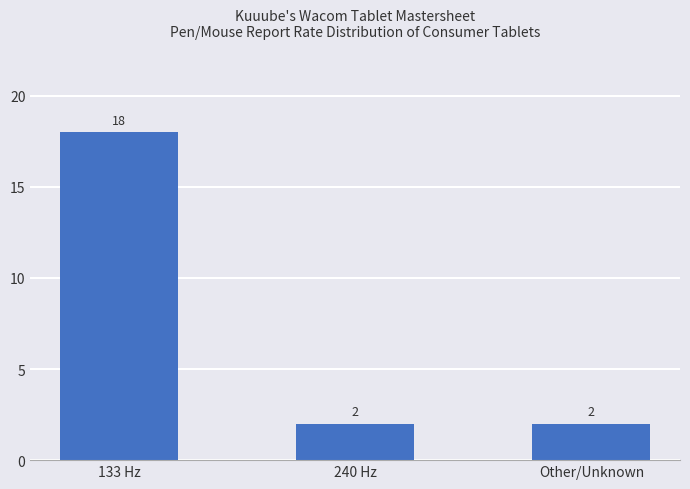

How many values are between 2 and 18?

3